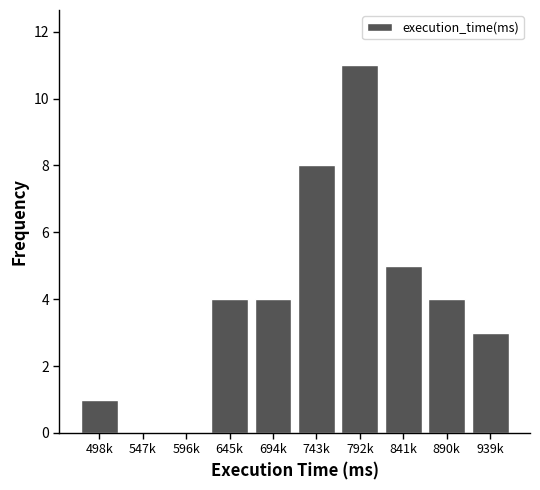

Reading right to left, transcribe all the data shown in this chart.

939k=3	890k=4	841k=5	792k=11	743k=8	694k=4	645k=4	596k=0	547k=0	498k=1